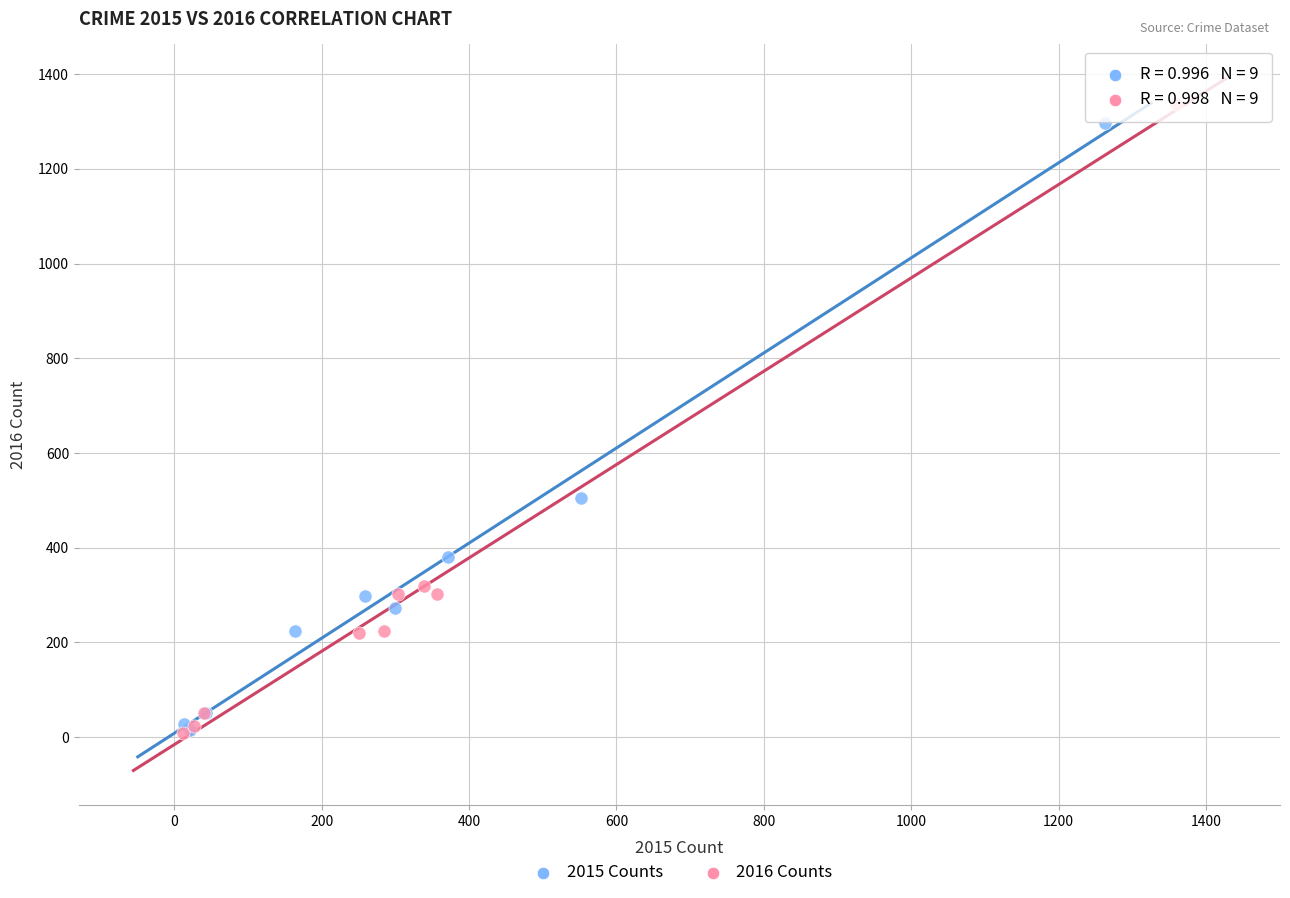

Which series has the widest spread of Y values?

2016 Counts